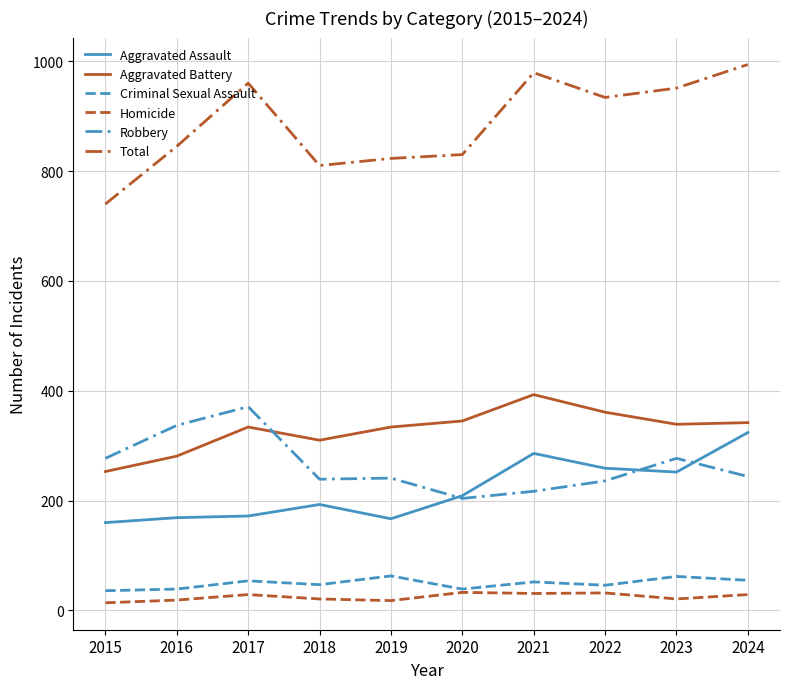

At which category does the chart reach its minimum across all series?

2015